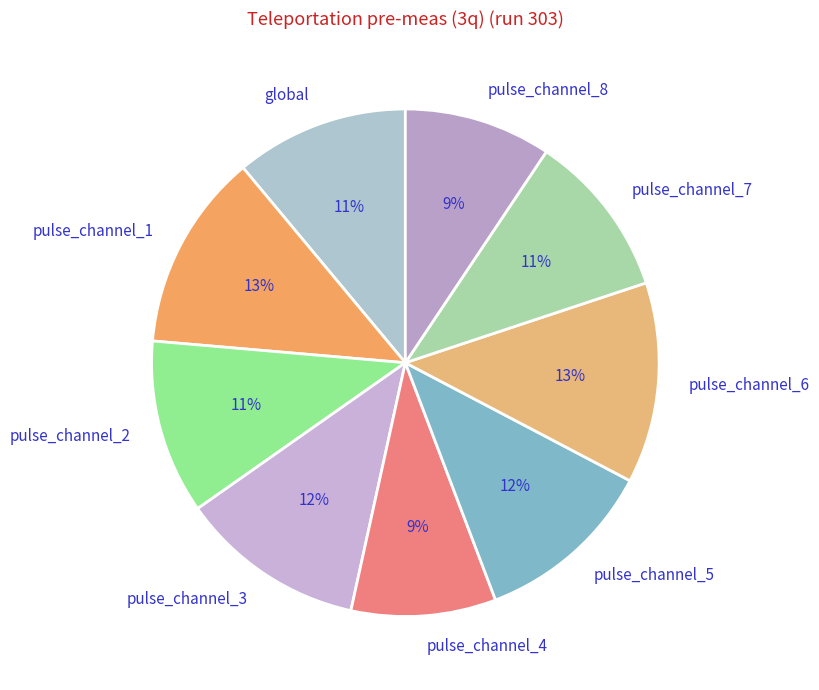

Do pulse_channel_5 and pulse_channel_8 together represent more than half of the pie?

No